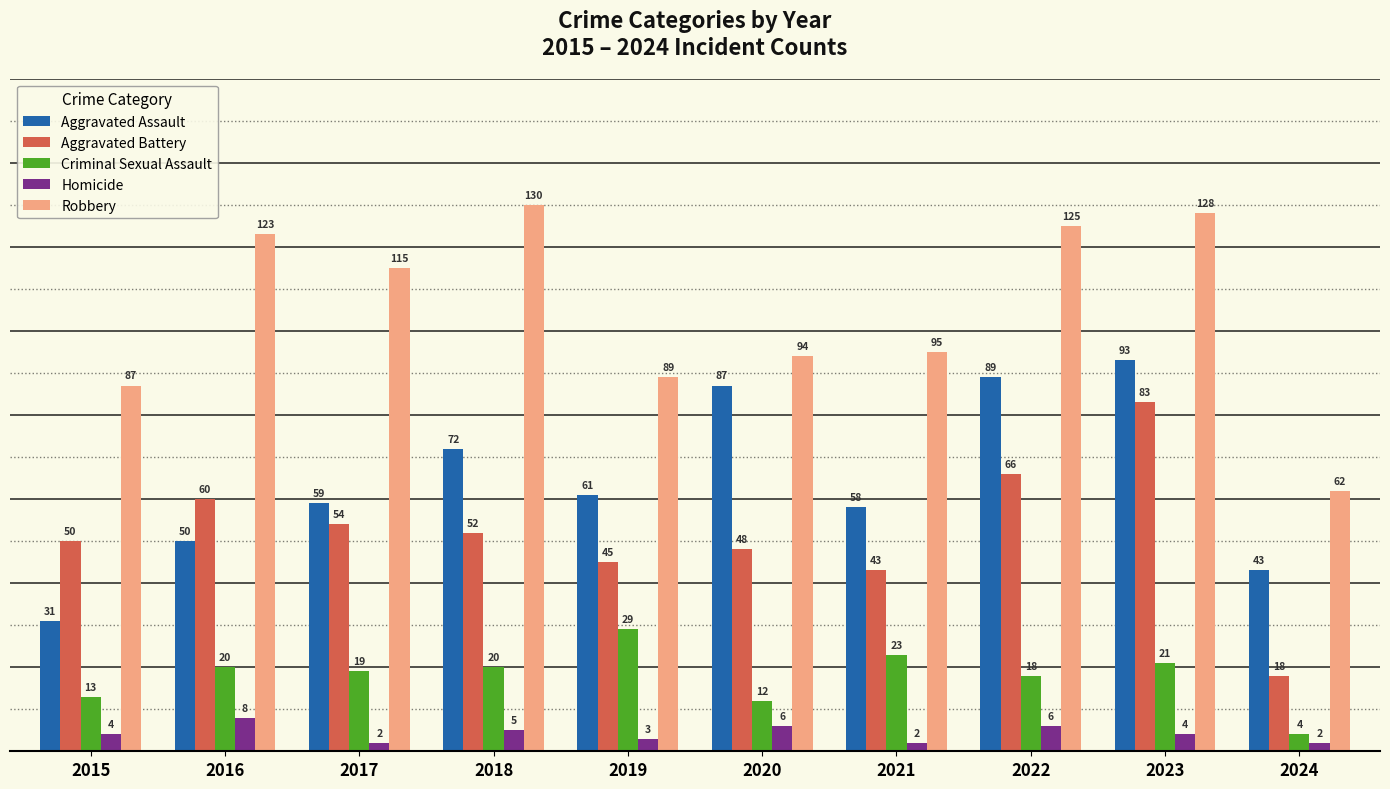

Rank the categories by Robbery value from highest to lowest.

2018, 2023, 2022, 2016, 2017, 2021, 2020, 2019, 2015, 2024